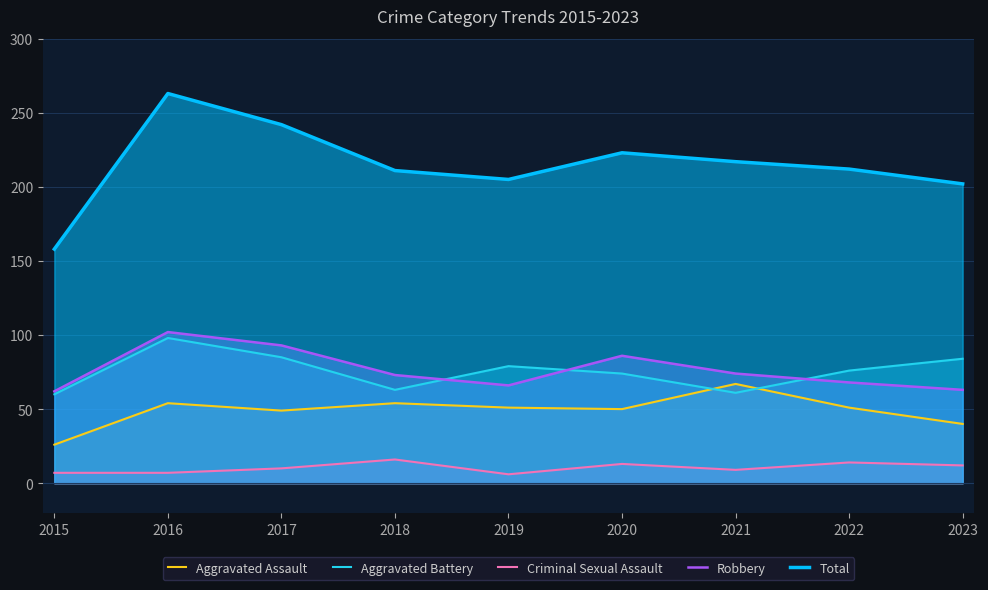

What value does the Criminal Sexual Assault series have at 2017, to the nearest 10?

10